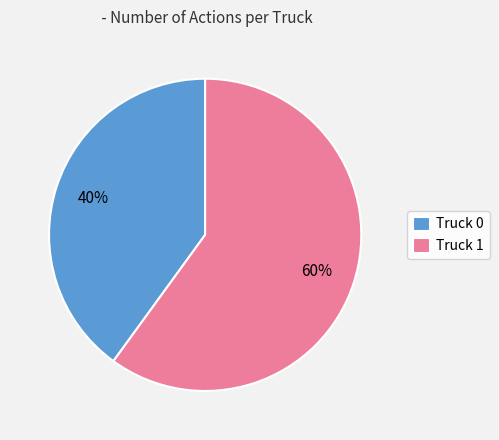

Rank the categories by value from highest to lowest.

Truck 1, Truck 0